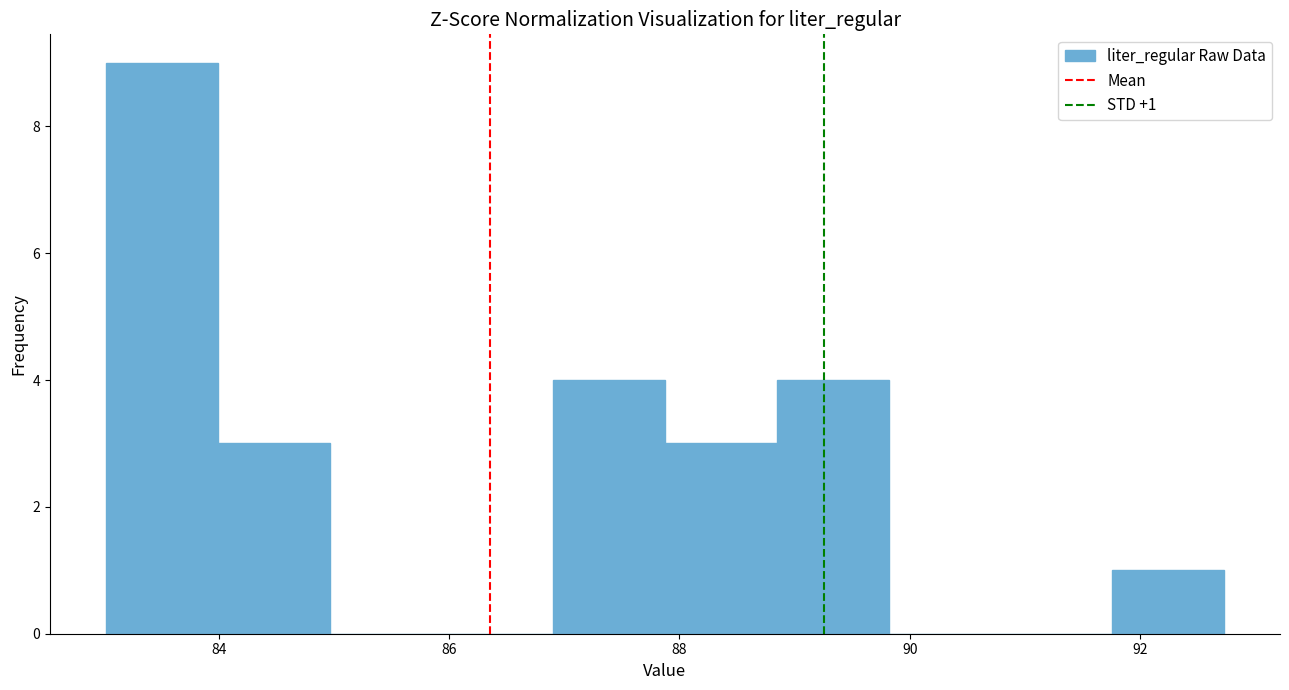

Over which range of the x-axis is the bar tallest?

83.0 to 84.0